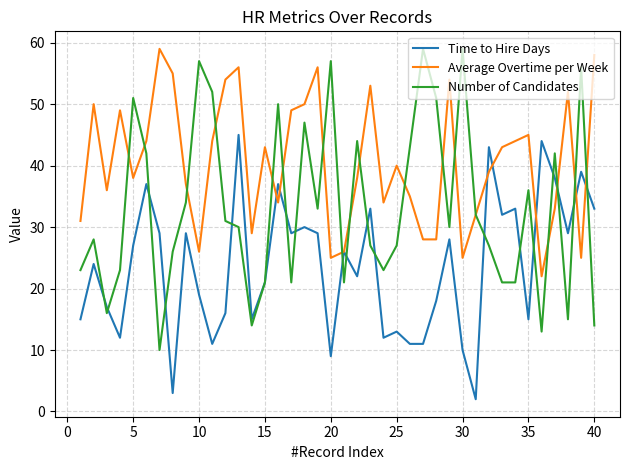

Which series has the largest range (max minus min)?

Number of Candidates